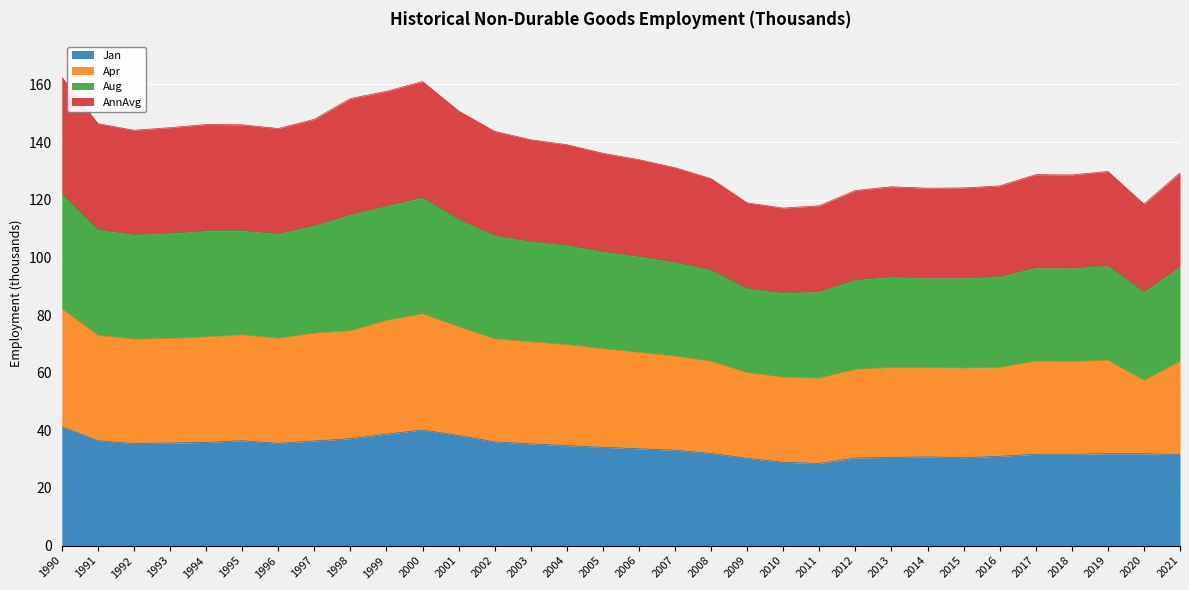

True or false: Jan has a value of 31.9 at 2020.

True